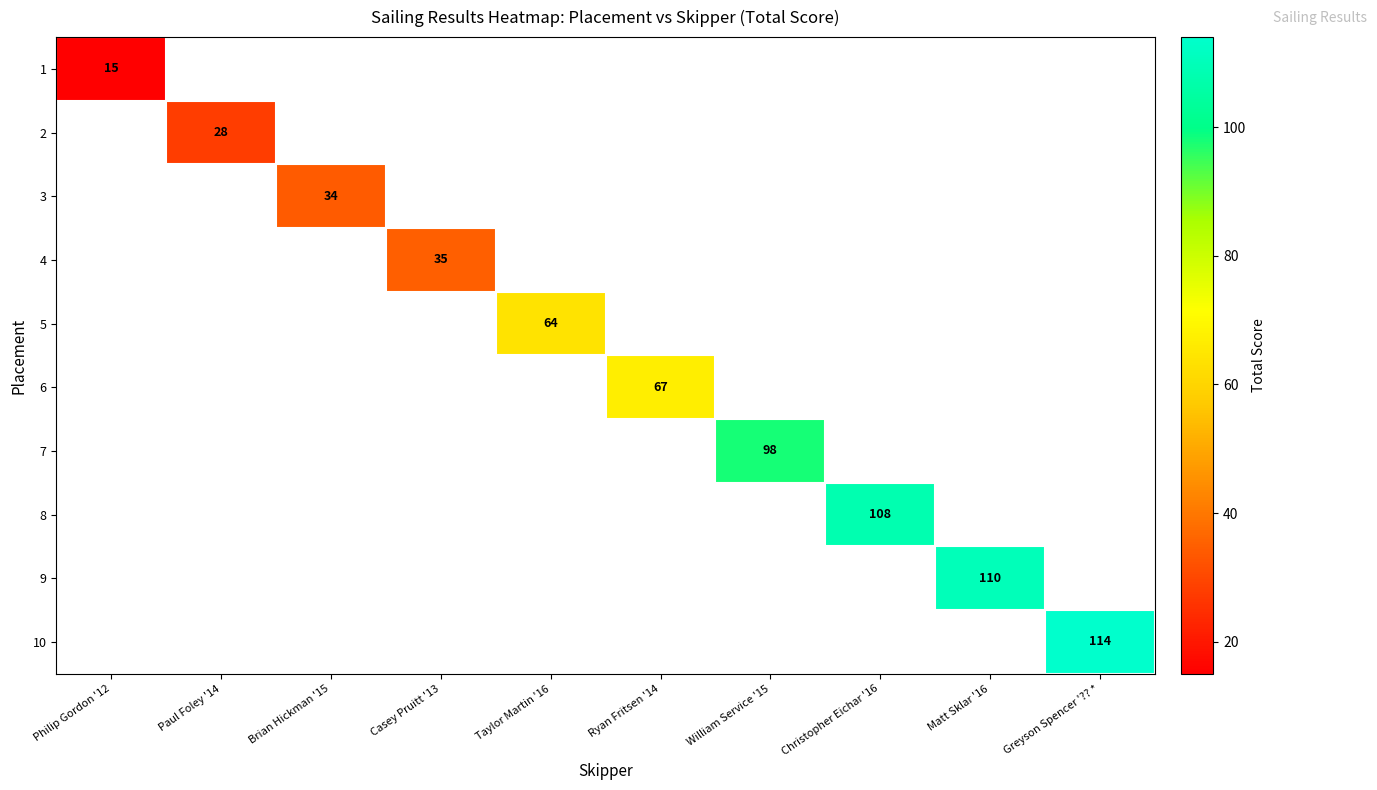

How many data points does each series have?

10